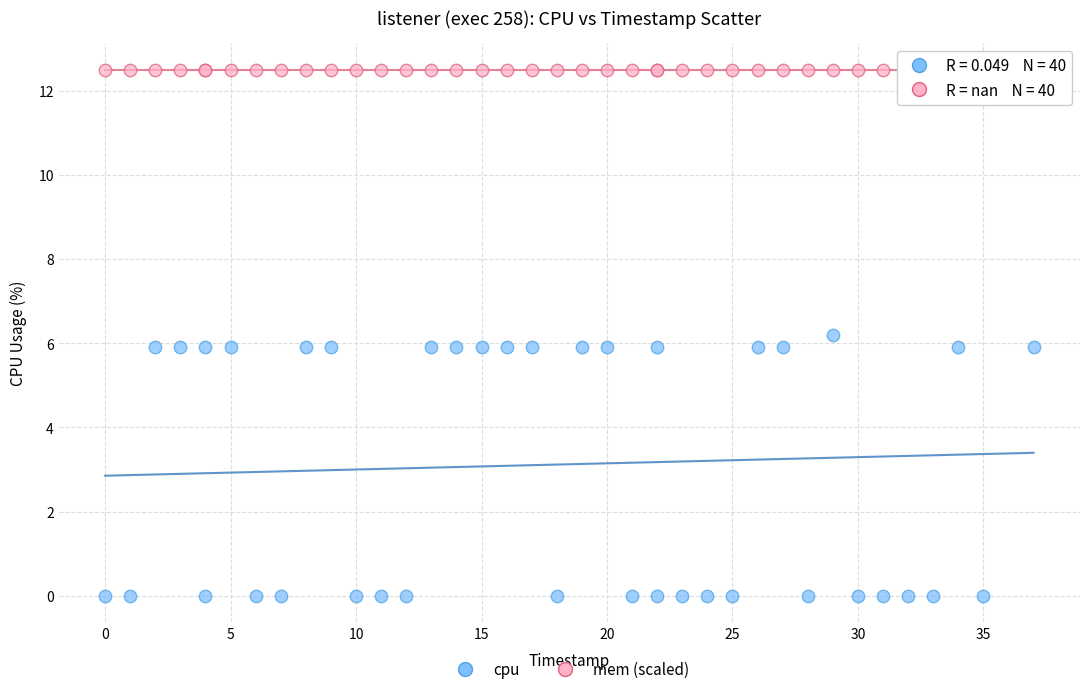

What are all the series names shown in the legend?

cpu, mem (scaled)